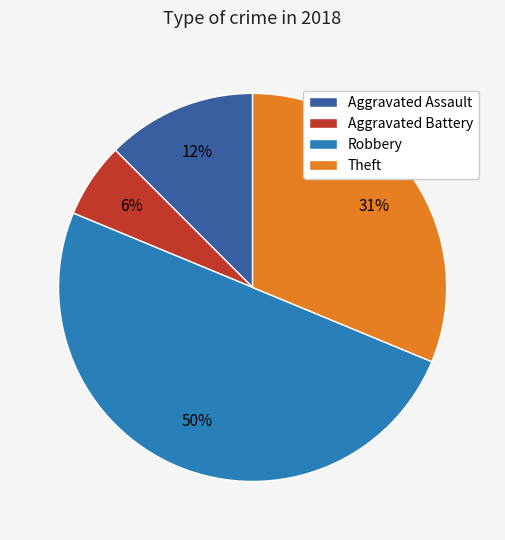

To the nearest percent, what is the difference between the Aggravated Assault and Aggravated Battery slice percentages?

6%